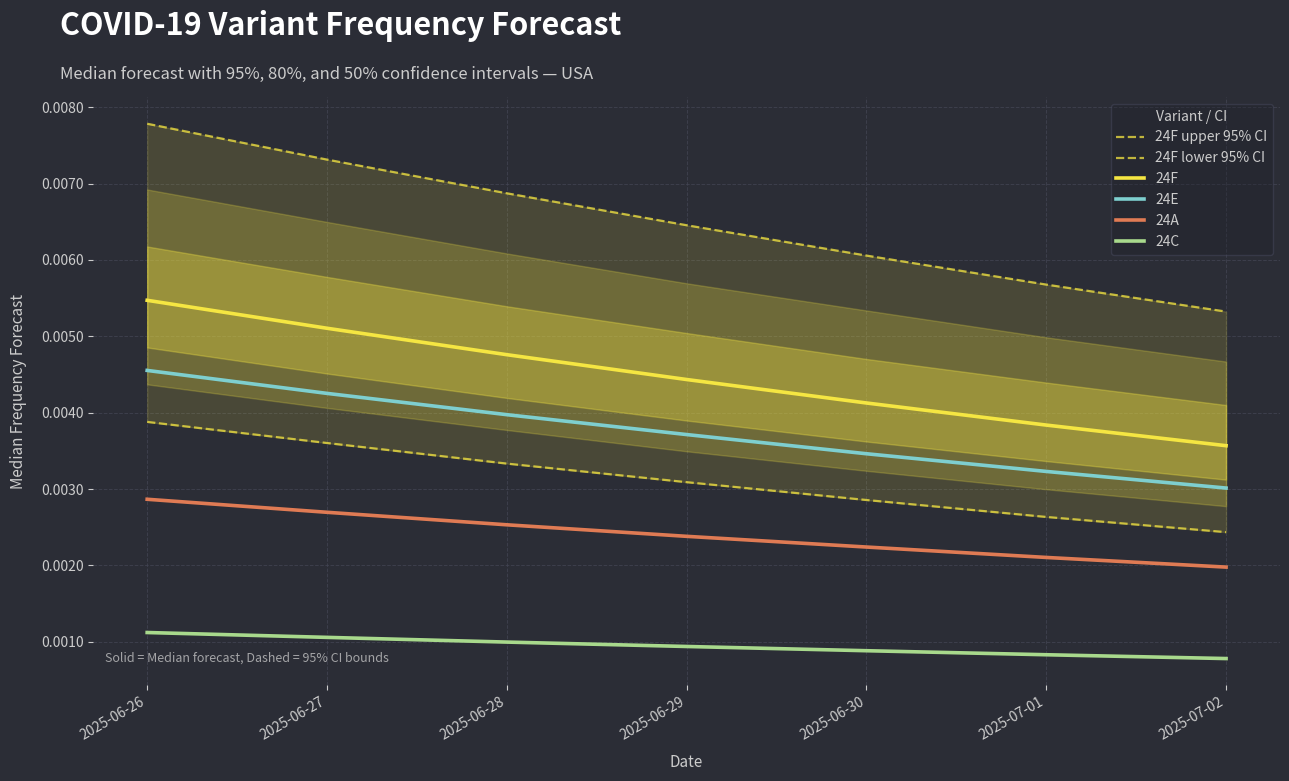

What position from the left is 2025-07-02?

7